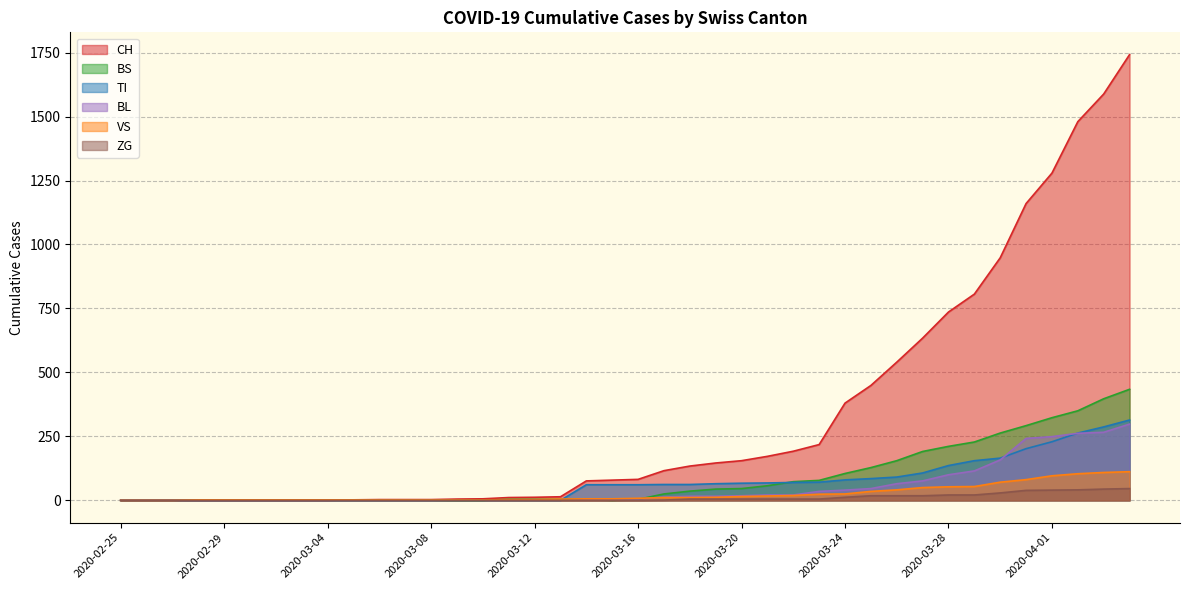

What position from the right is 2020-03-22?

14